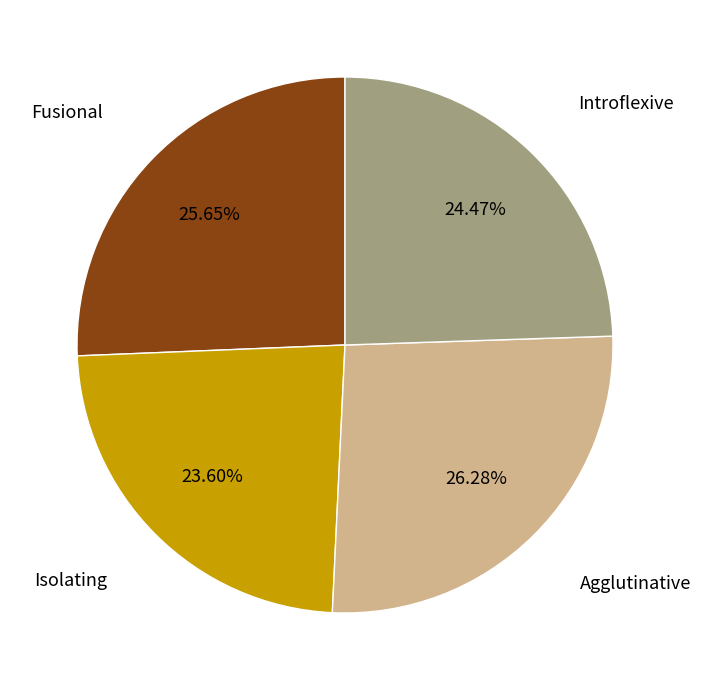

Is there a majority slice in this chart?

No